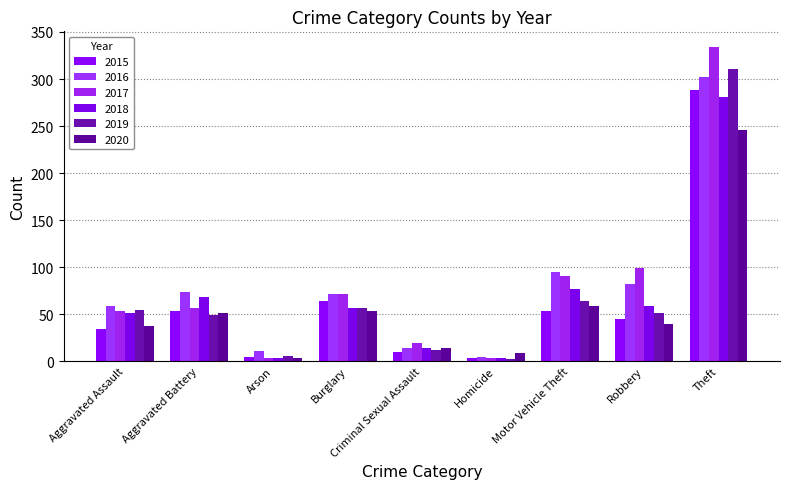

The value of 2020 at Motor Vehicle Theft is 59. True or false?

True